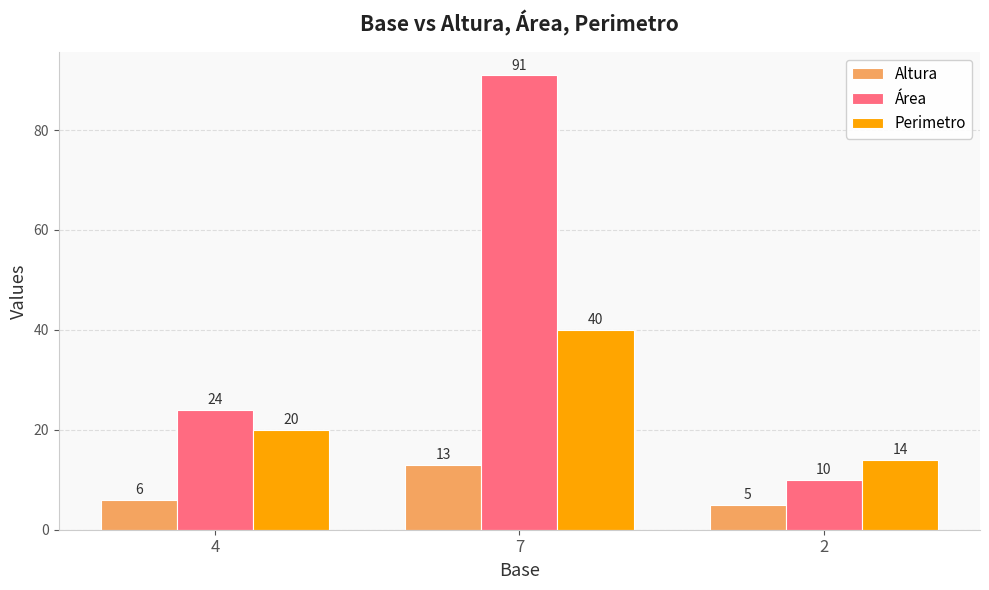

At 4, list the series in order from smallest to largest.

Altura, Perimetro, Área